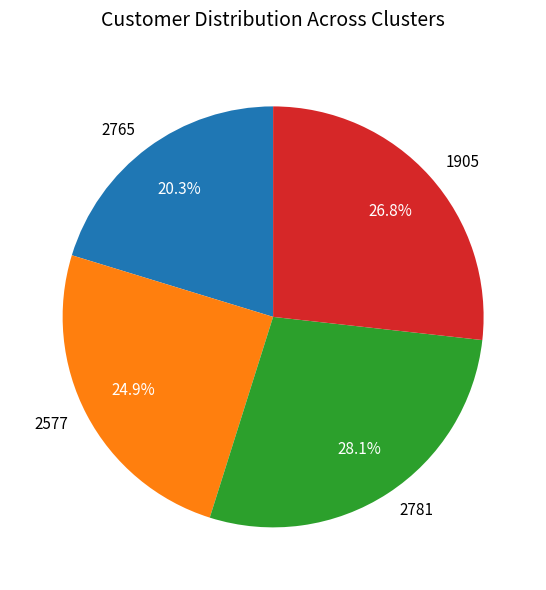

Rank the categories by value from highest to lowest.

2781, 1905, 2577, 2765